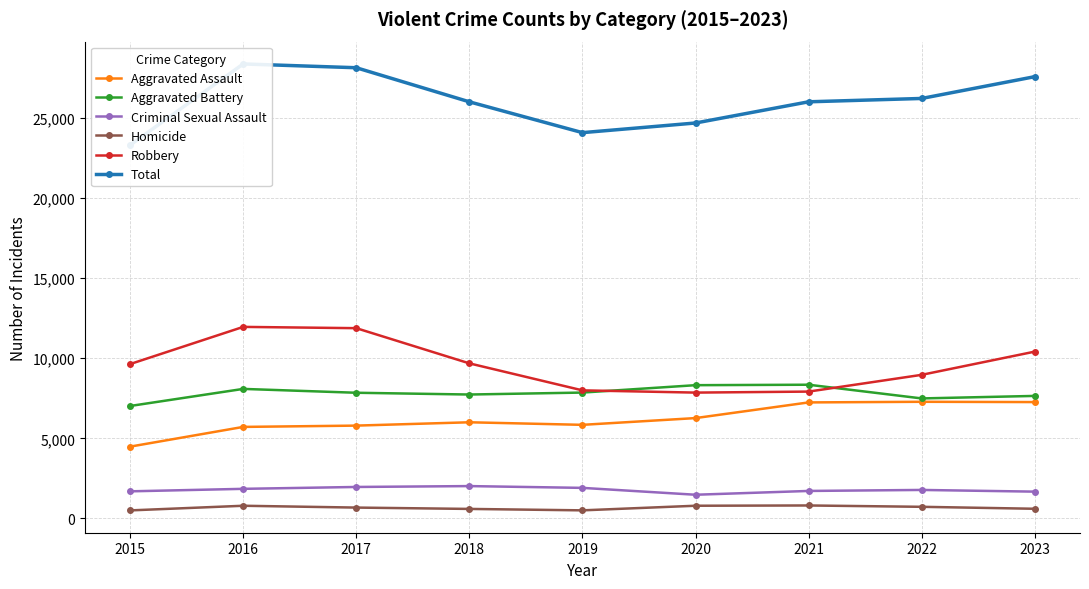

Is it true that Total equals 35633 at 2020?

False